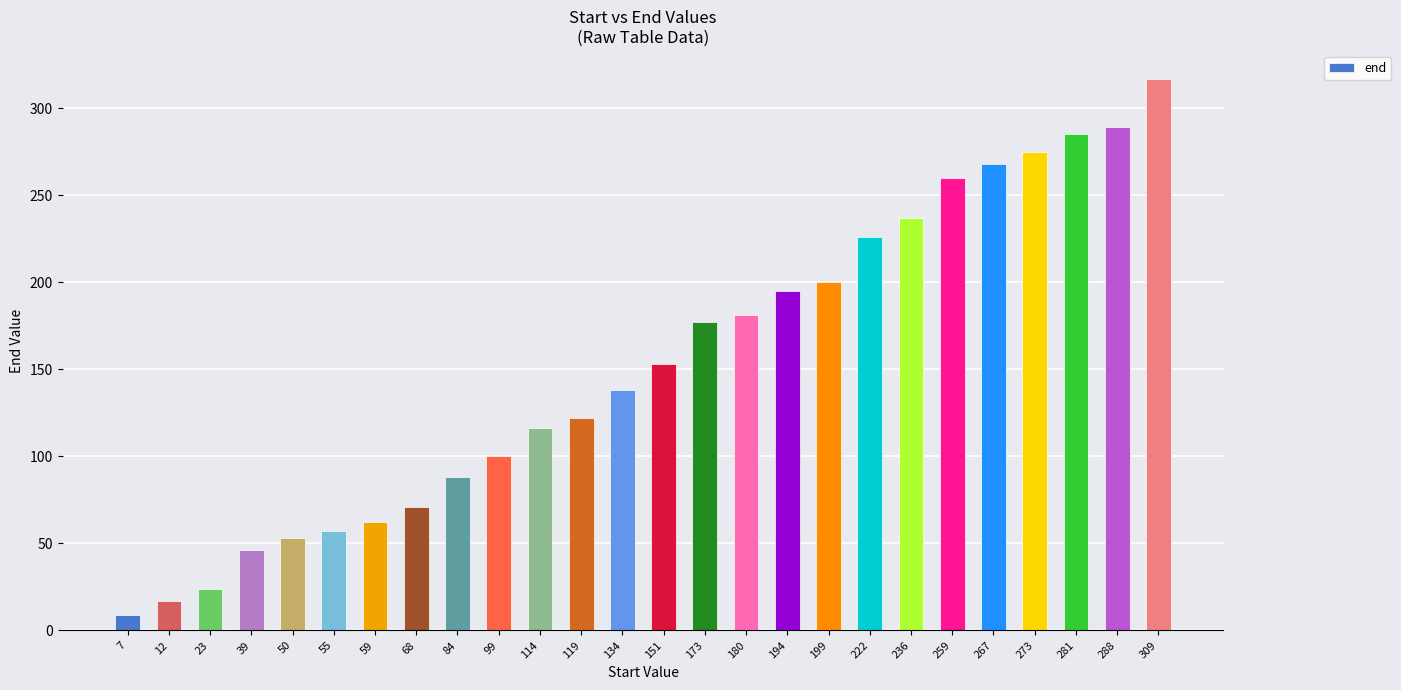

How many data points are less than 153?

13